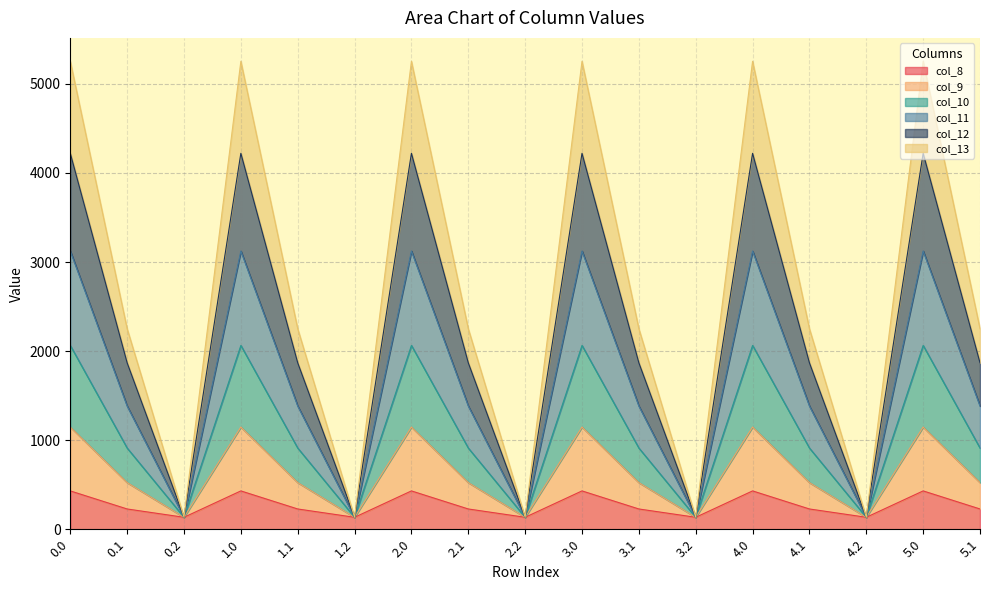

How many lines are shown in the chart?

6